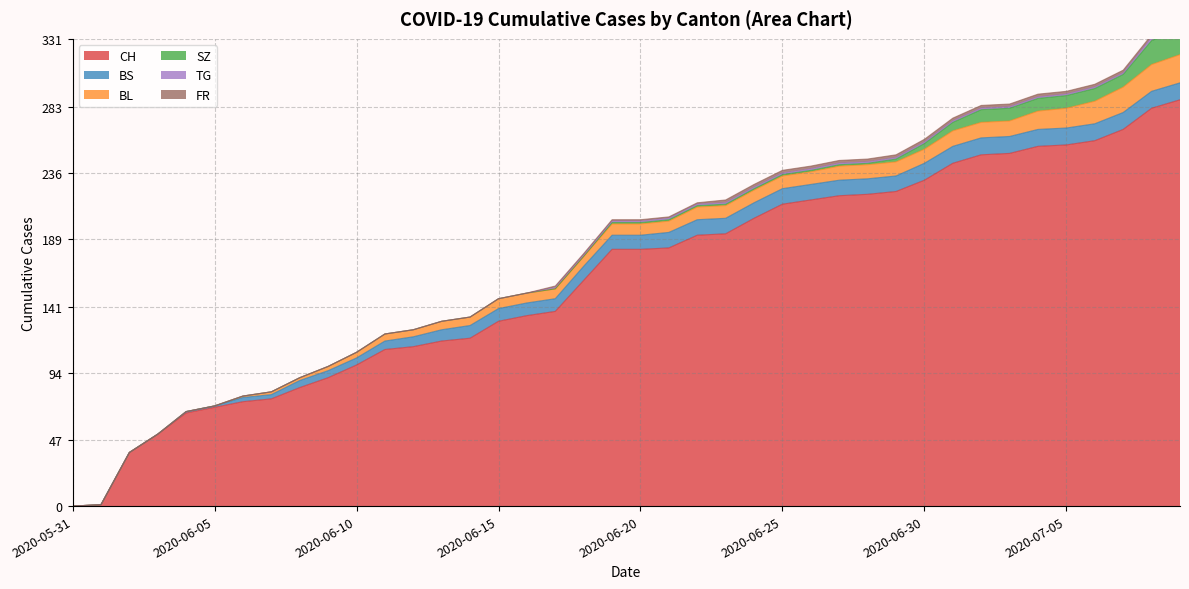

Rank the categories by BS value from highest to lowest.

2020-06-30, 2020-07-01, 2020-07-02, 2020-07-03, 2020-07-04, 2020-07-05, 2020-07-06, 2020-07-07, 2020-07-08, 2020-07-09, 2020-06-21, 2020-06-22, 2020-06-23, 2020-06-24, 2020-06-25, 2020-06-26, 2020-06-27, 2020-06-28, 2020-06-29, 2020-06-18, 2020-06-19, 2020-06-20, 2020-06-14, 2020-06-15, 2020-06-16, 2020-06-17, 2020-06-13, 2020-06-12, 2020-06-11, 2020-06-08, 2020-06-09, 2020-06-10, 2020-06-06, 2020-06-07, 2020-06-04, 2020-06-05, 2020-05-31, 2020-06-01, 2020-06-02, 2020-06-03